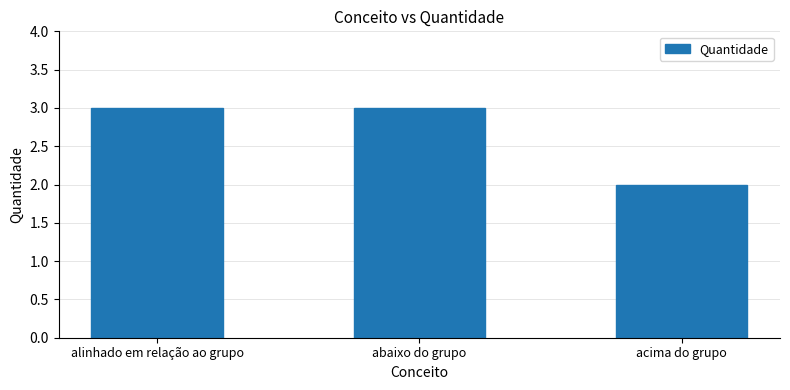

What is the ratio of the value at abaixo do grupo to the value at acima do grupo?

1.5